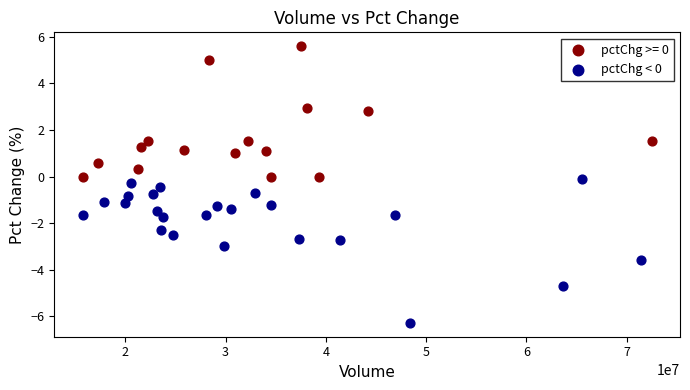

Which series has the widest spread of Y values?

pctChg < 0